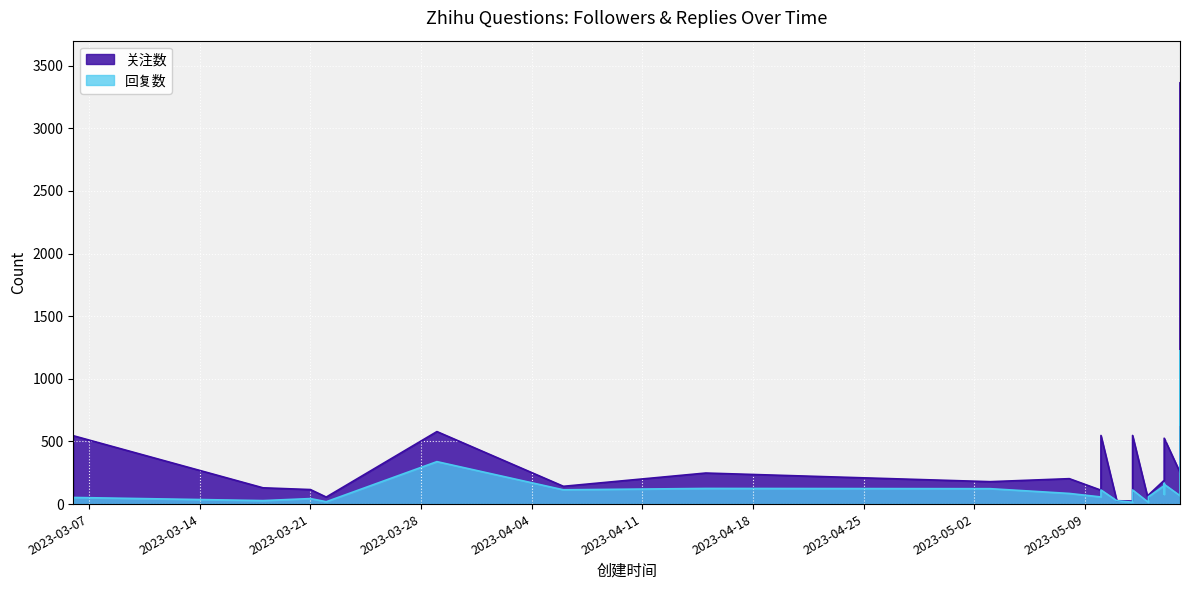

What is the value of the 回复数 point at the 15th from the left?

113